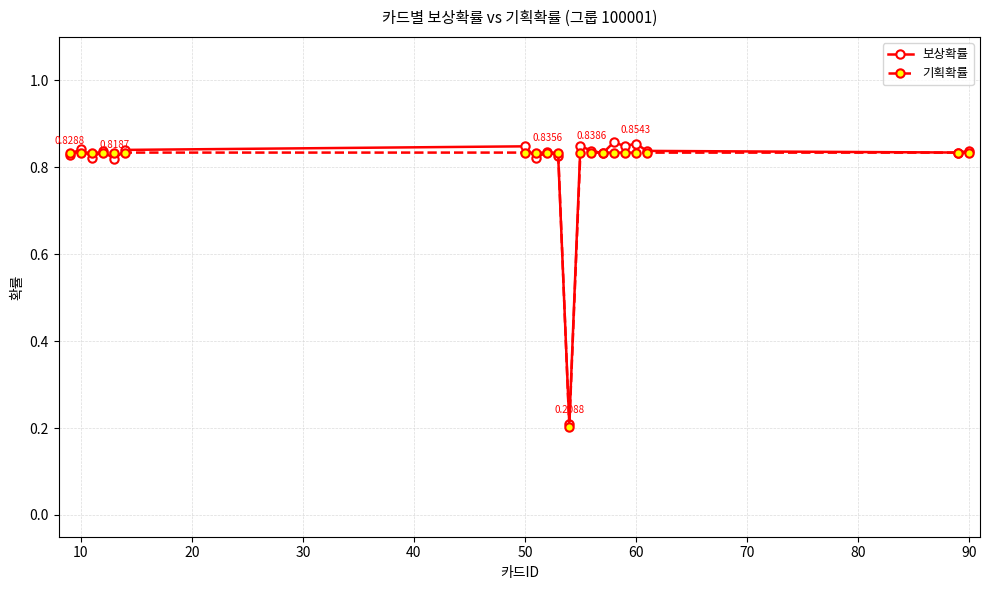

Which series has the widest spread of values?

보상확률